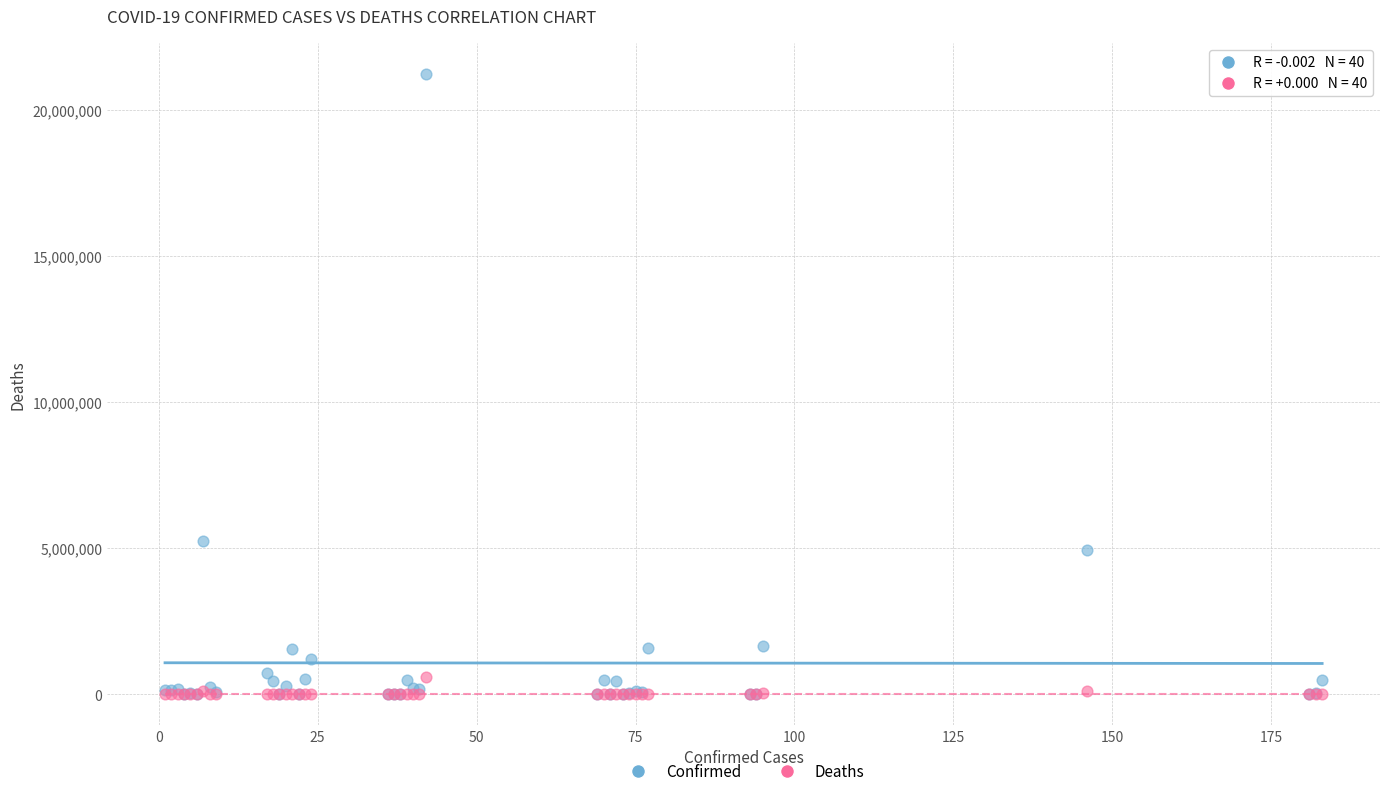

Which series has the largest Y range (max minus min)?

Confirmed